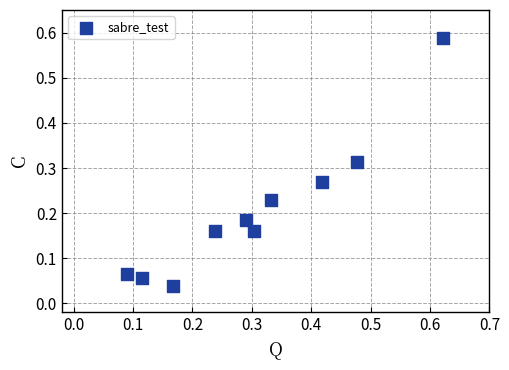

What is the range of X values (max minus min)?

0.5